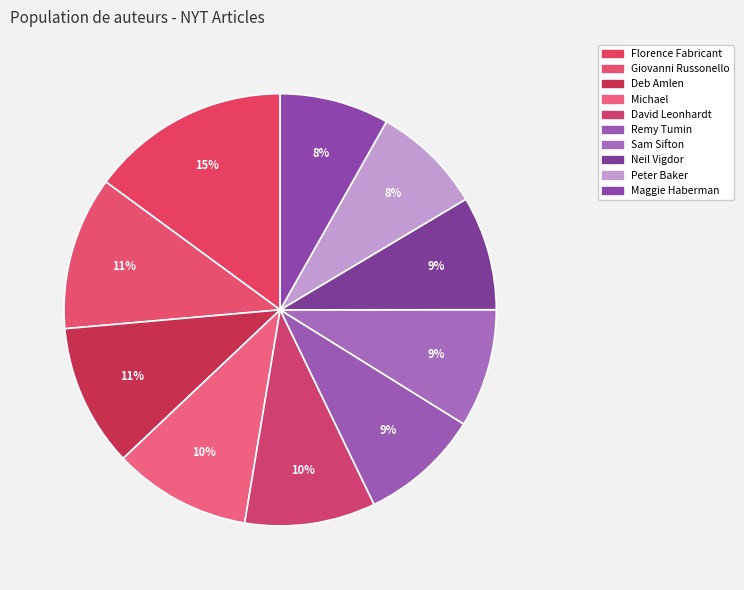

How many segments does this pie chart have?

10